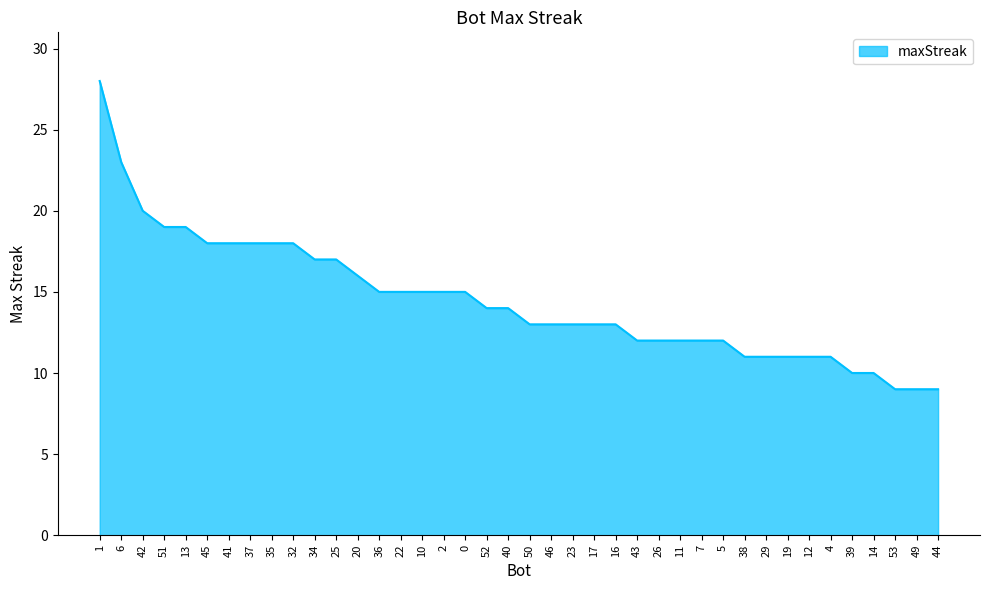

What is the approximate value at 50?

13